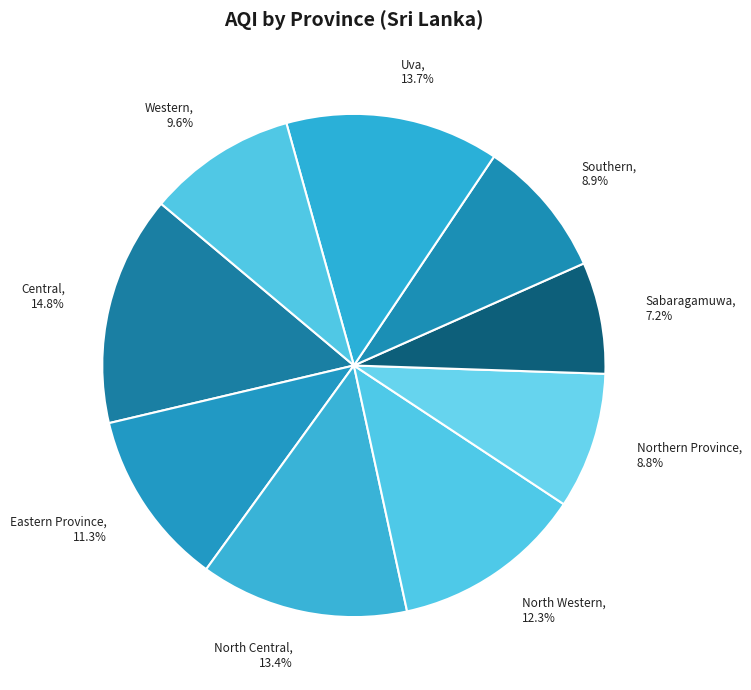

Rank the categories by value from lowest to highest.

Sabaragamuwa, Northern Province, Southern, Western, Eastern Province, North Western, North Central, Uva, Central